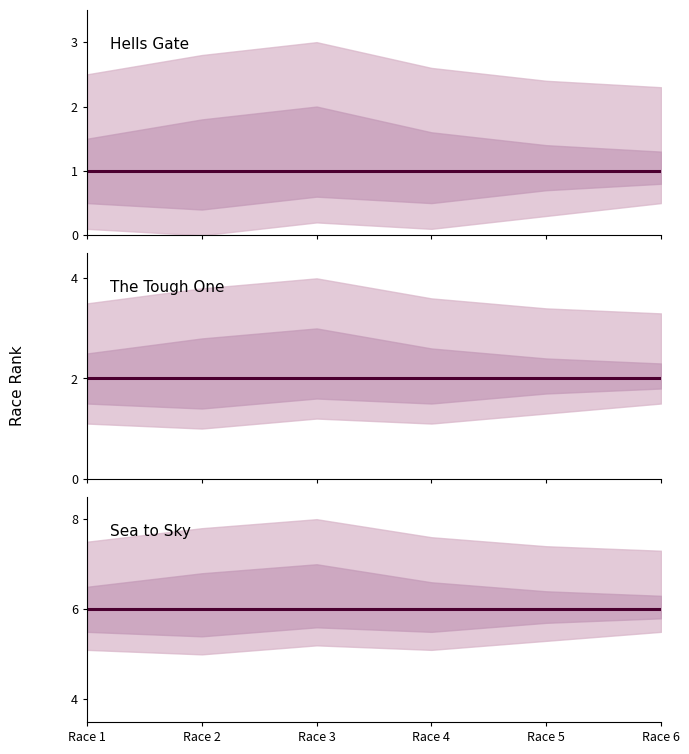

Reading left to right, extract all data points from this chart.

Hells Gate: 1	1	1	1	1	1
The Tough One: 2	2	2	2	2	2
Sea to Sky: 6	6	6	6	6	6